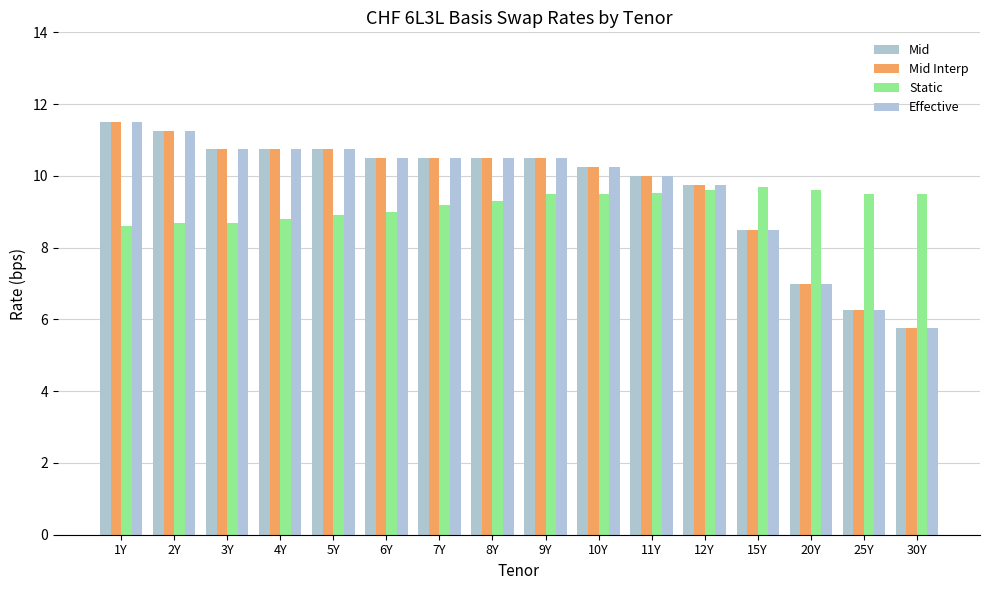

How many data points does each series have?

16